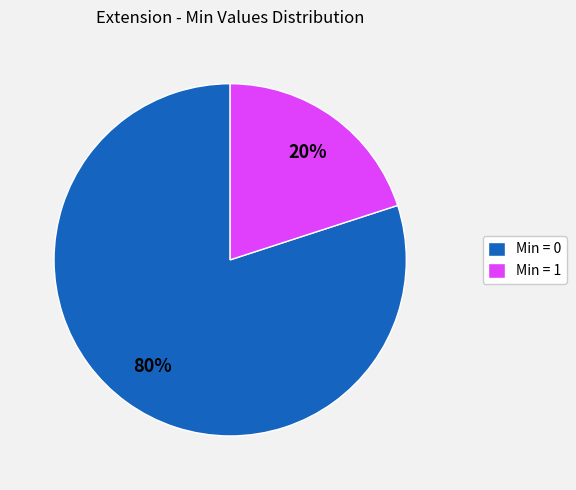

Combined, do Min = 1 and Min = 0 account for over 50%?

Yes